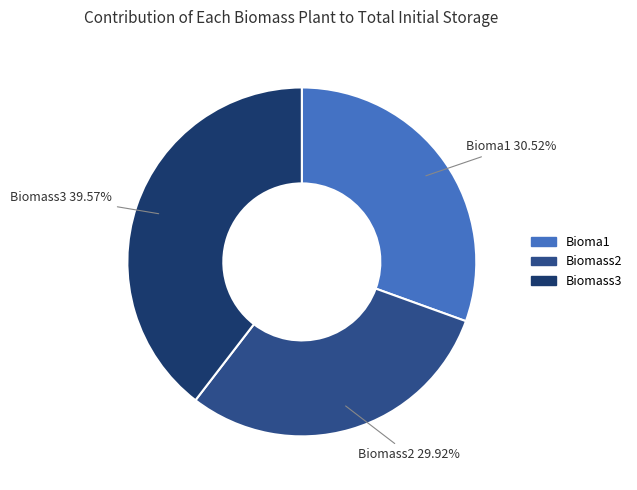

Which category has the smallest portion of the pie?

Biomass2